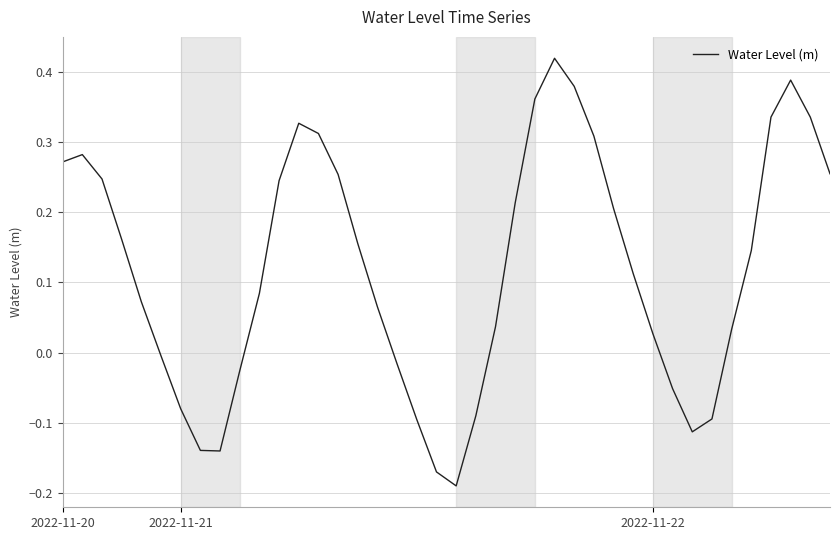

How many lines are shown in the chart?

1